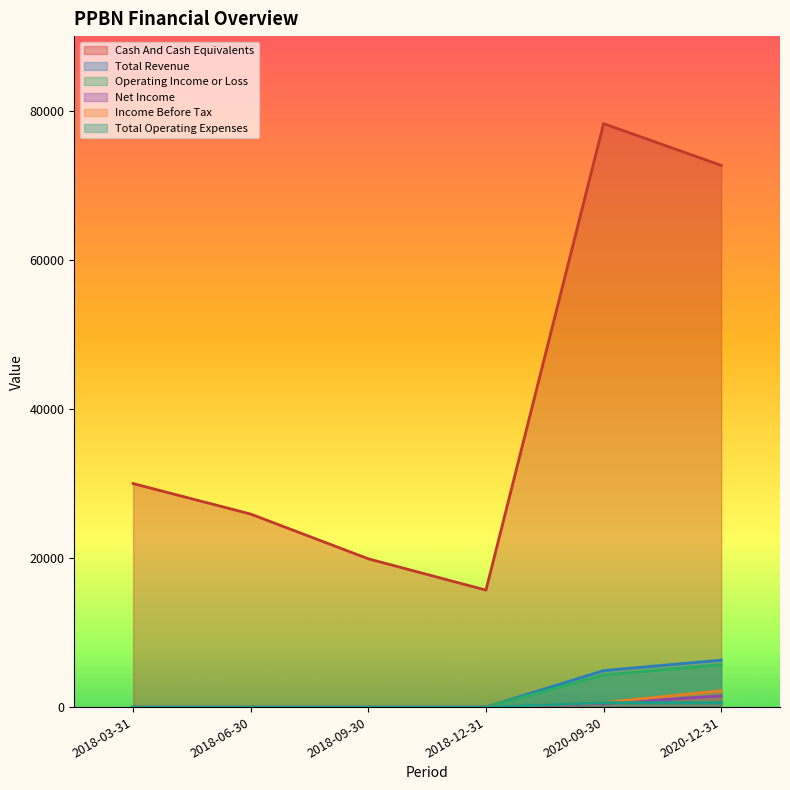

True or false: Net Income and Cash And Cash Equivalents cross at least once.

False